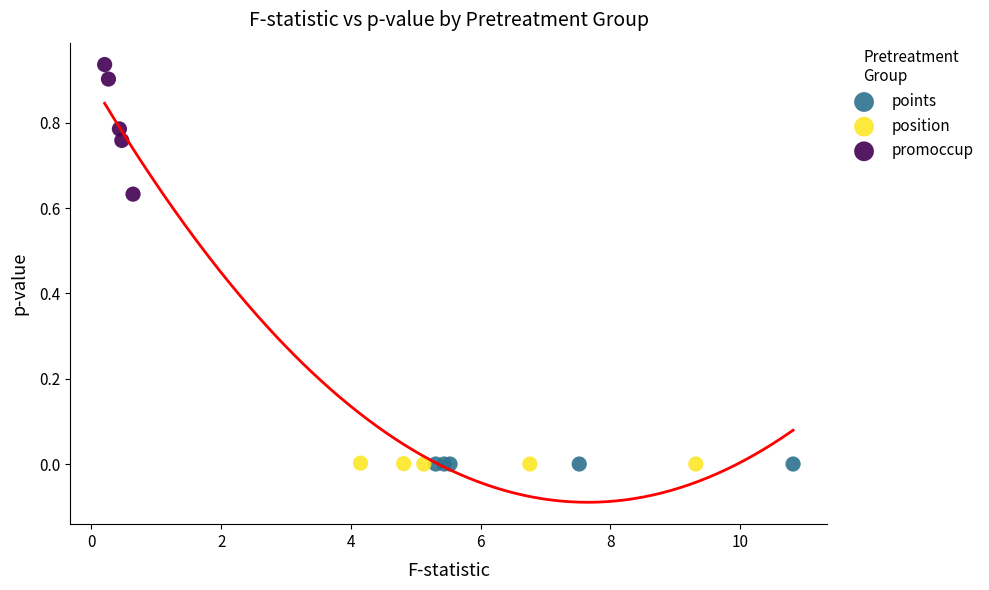

Which series reaches the maximum Y coordinate?

promoccup